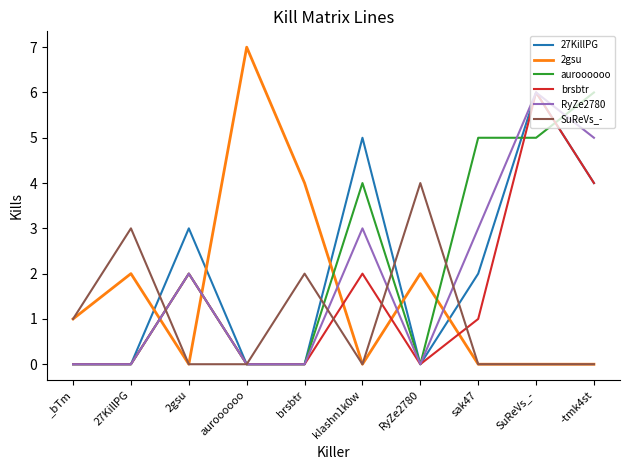

True or false: brsbtr and 2gsu intersect in this chart.

True